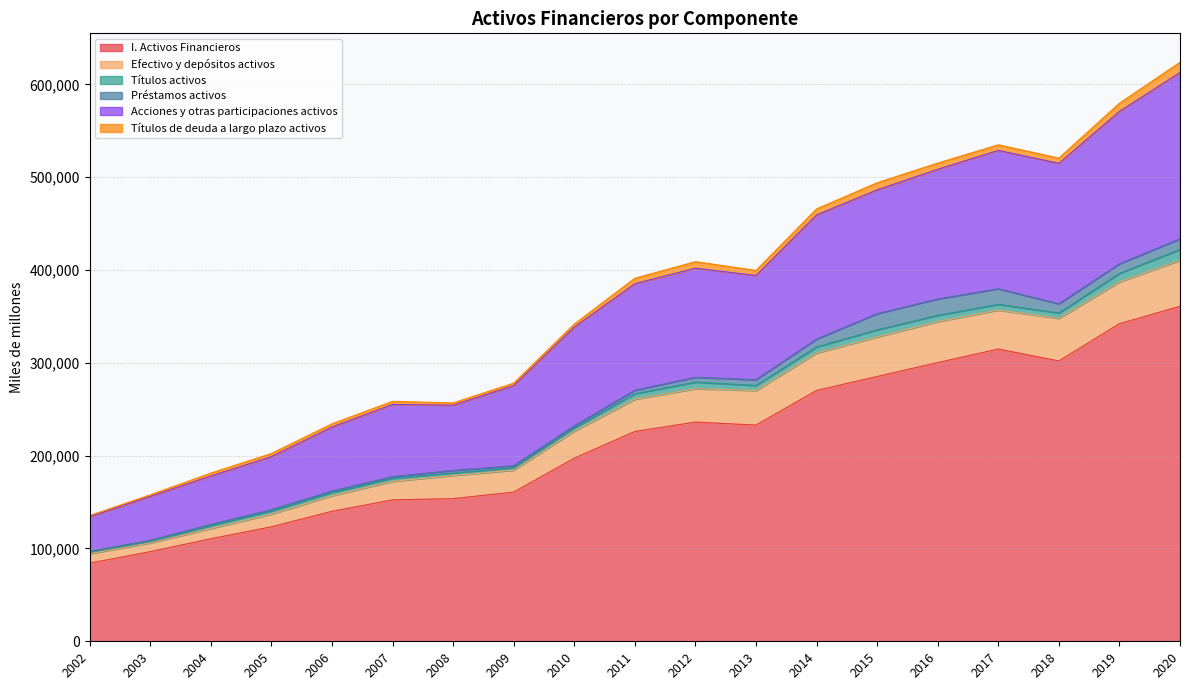

What is the value of the Efectivo y depósitos activos point at the 17th from the left?

347823